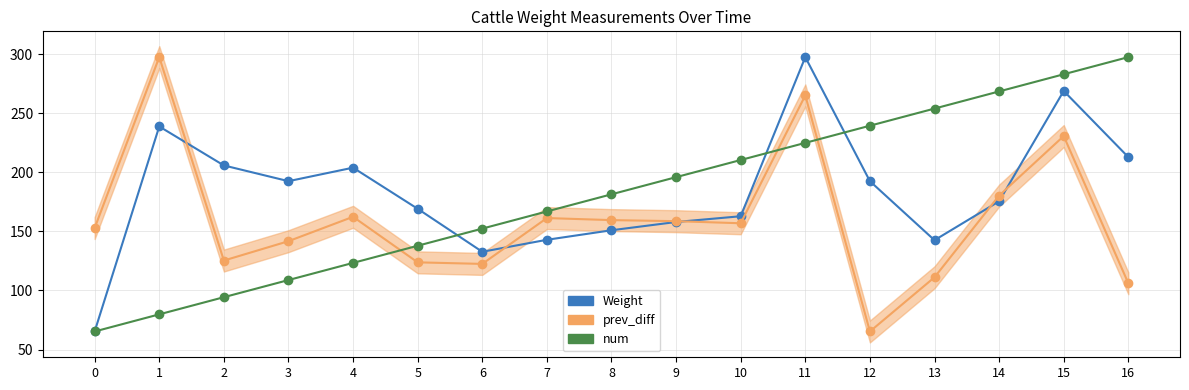

What is the difference between the maximum and minimum values in the num series?

232.2